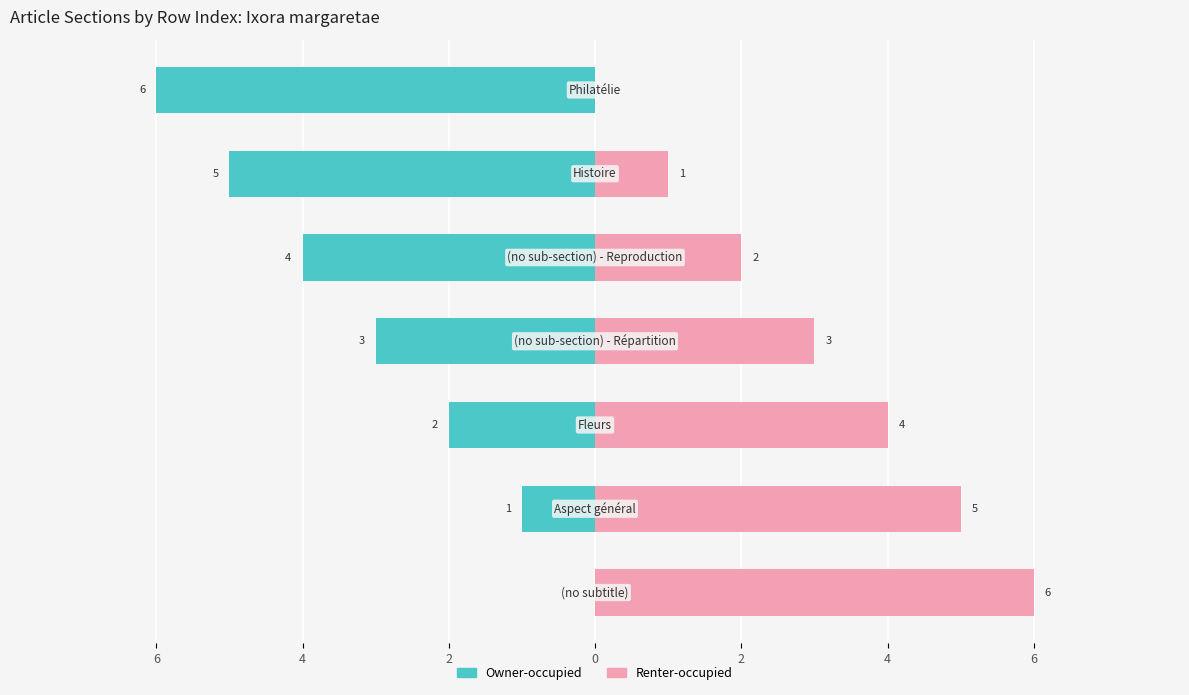

Reading left to right, transcribe all the data shown in this chart.

Owner-occupied: 0	-1	-2	-3	-4	-5	-6
Renter-occupied: 6	5	4	3	2	1	0